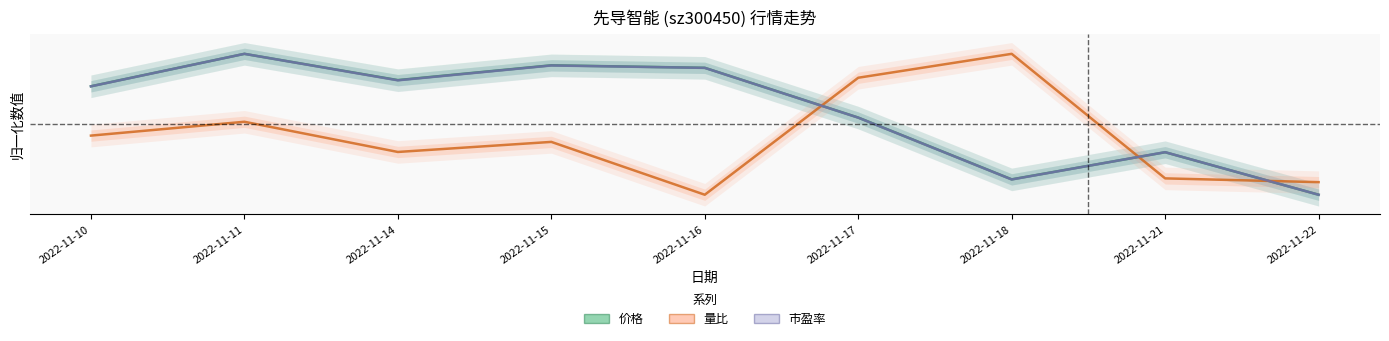

How many distinct data groups are displayed?

3